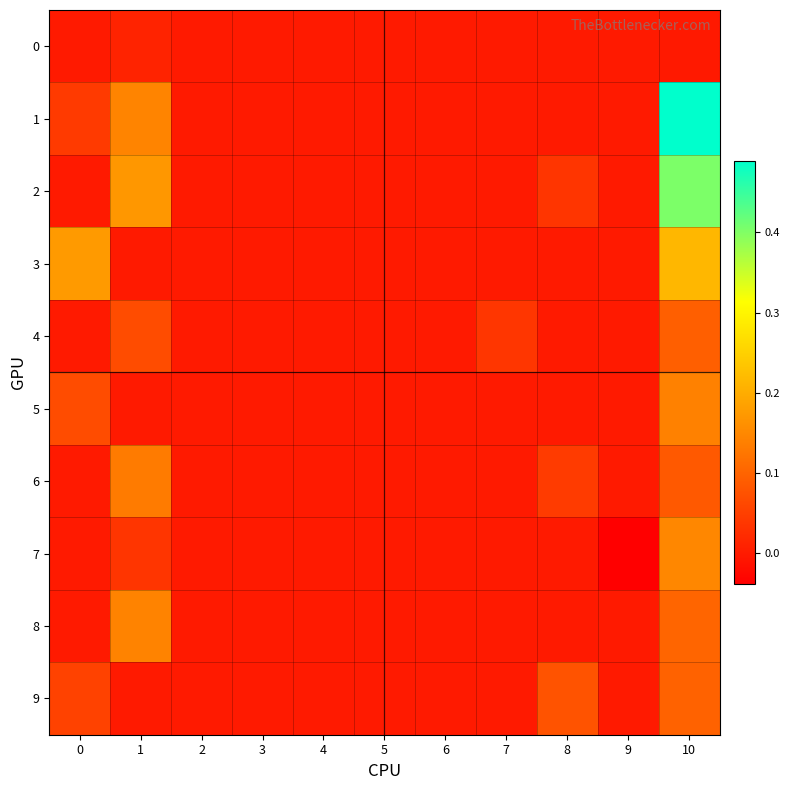

Reading left to right, transcribe all the data shown in this chart.

0: 0=0.0	1=0.0	2=0.0	3=0.0	4=0.0	5=0.0	6=0.0	7=0.0	8=0.0	9=0.0	10=-0.0
1: 0=0.0	1=0.1	2=0.0	3=0.0	4=0.0	5=0.0	6=0.0	7=0.0	8=0.0	9=0.0	10=0.5
2: 0=0.0	1=0.2	2=0.0	3=0.0	4=0.0	5=0.0	6=0.0	7=0.0	8=0.0	9=0.0	10=0.4
3: 0=0.2	1=0.0	2=0.0	3=0.0	4=0.0	5=0.0	6=0.0	7=0.0	8=0.0	9=0.0	10=0.2
4: 0=0.0	1=0.1	2=0.0	3=0.0	4=0.0	5=0.0	6=0.0	7=0.0	8=0.0	9=0.0	10=0.1
5: 0=0.1	1=0.0	2=0.0	3=0.0	4=0.0	5=0.0	6=0.0	7=0.0	8=0.0	9=0.0	10=0.1
6: 0=0.0	1=0.1	2=0.0	3=0.0	4=0.0	5=0.0	6=0.0	7=0.0	8=0.0	9=0.0	10=0.1
7: 0=0.0	1=0.0	2=0.0	3=0.0	4=0.0	5=0.0	6=0.0	7=0.0	8=0.0	9=-0.0	10=0.1
8: 0=0.0	1=0.1	2=0.0	3=0.0	4=0.0	5=0.0	6=0.0	7=0.0	8=0.0	9=0.0	10=0.1
9: 0=0.1	1=0.0	2=0.0	3=0.0	4=0.0	5=0.0	6=0.0	7=0.0	8=0.1	9=0.0	10=0.1